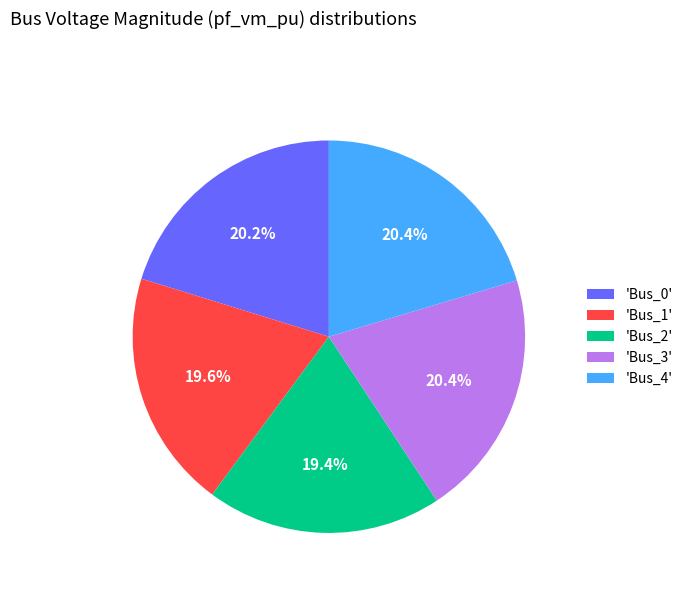

Combined, do 'Bus_3' and 'Bus_2' account for over 50%?

No